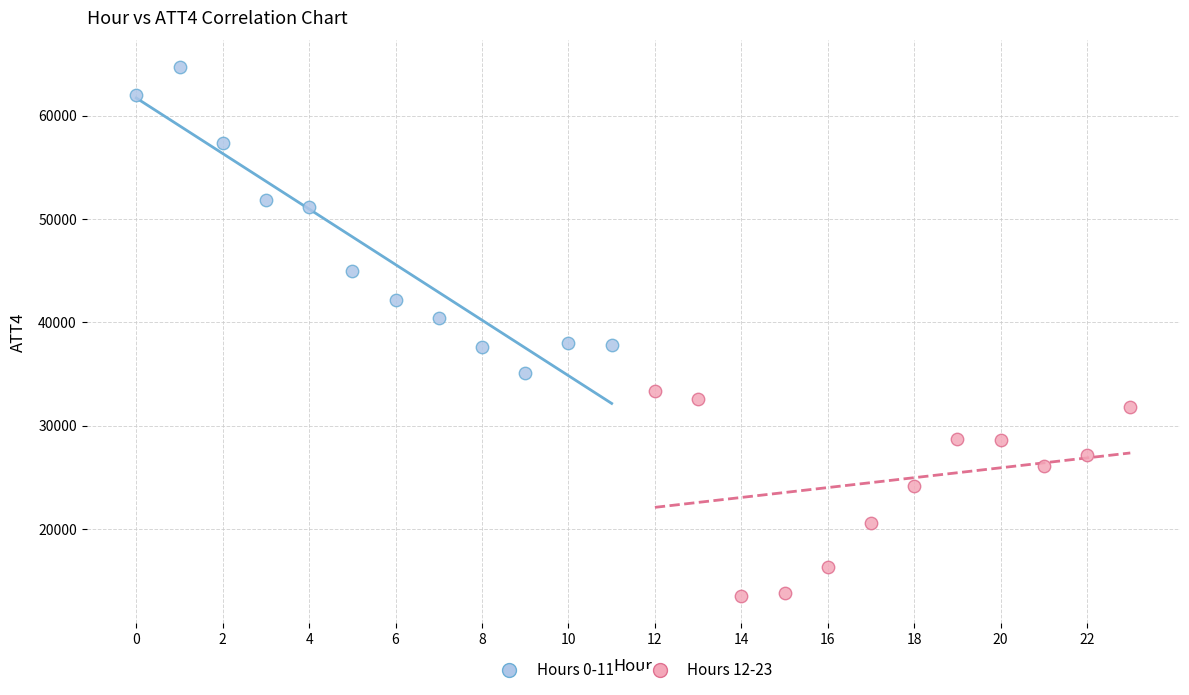

Which series contains the highest Y value?

Hours 0-11